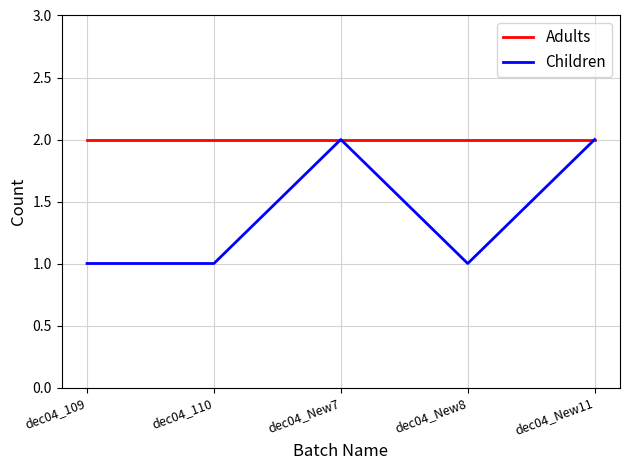

The value of Children at dec04_110 is 2. True or false?

False